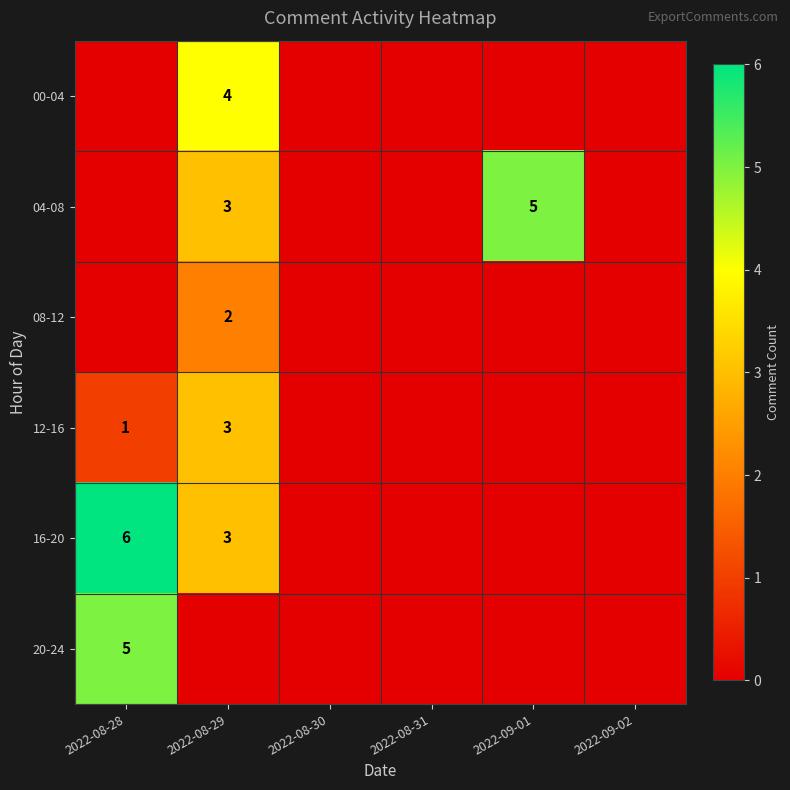

What is the maximum value shown in the chart?

6